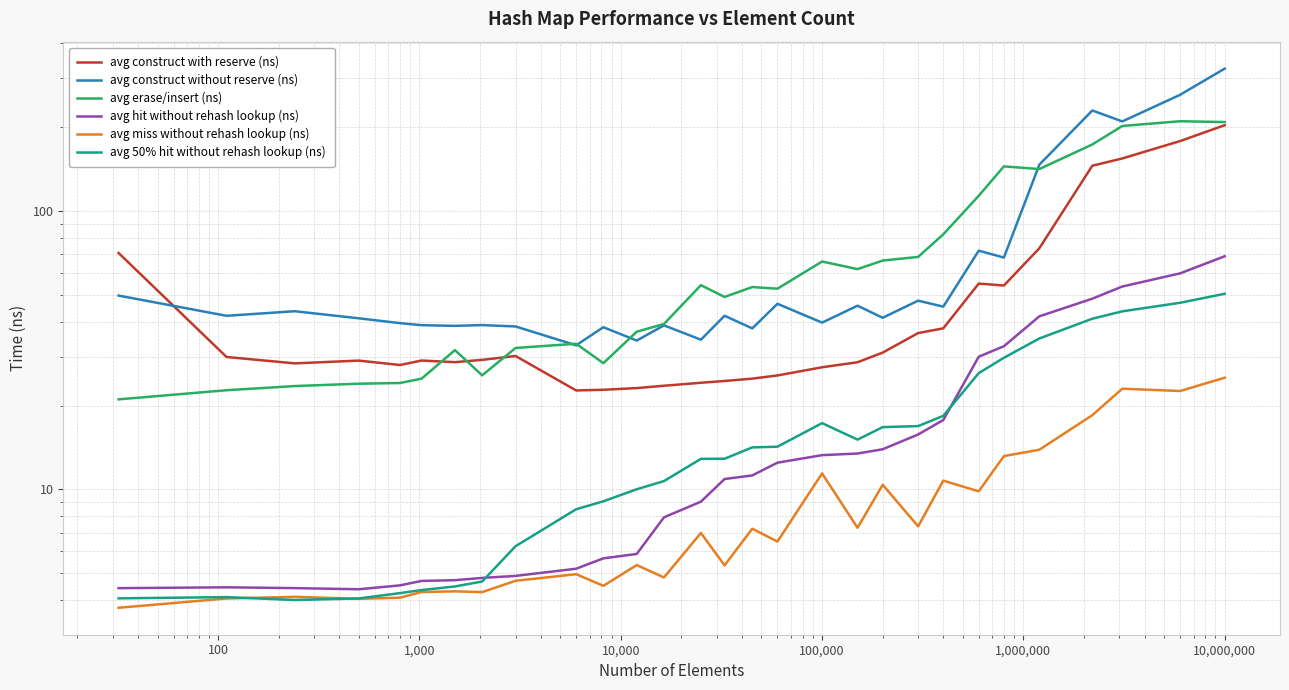

At which category does avg construct with reserve (ns) reach its first local peak?

1,000